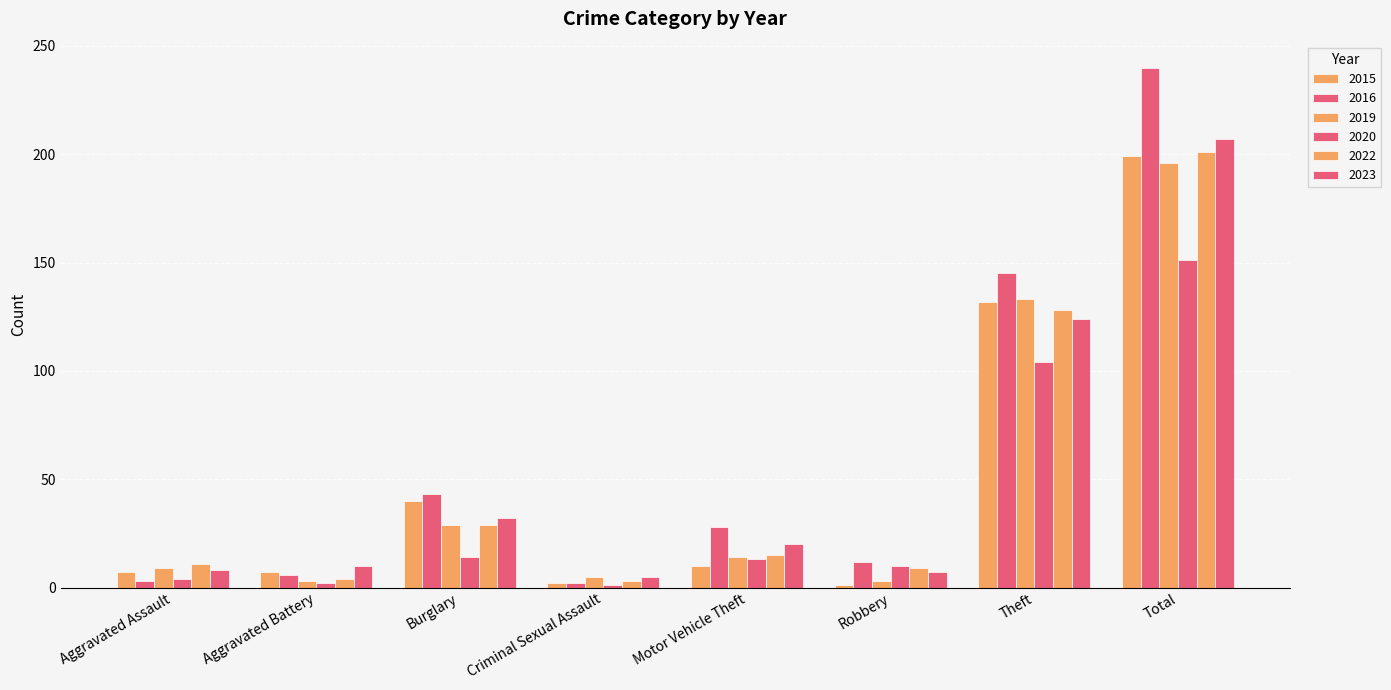

Which category has the lowest value across all series?

Robbery